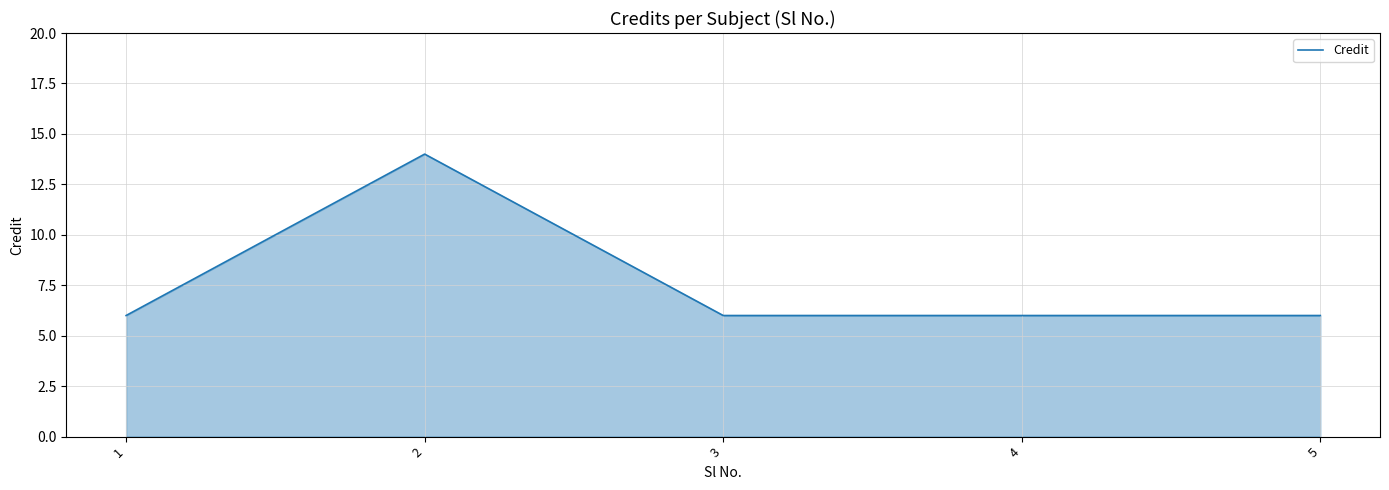

What is the sum of the values at 2 and 5?

20